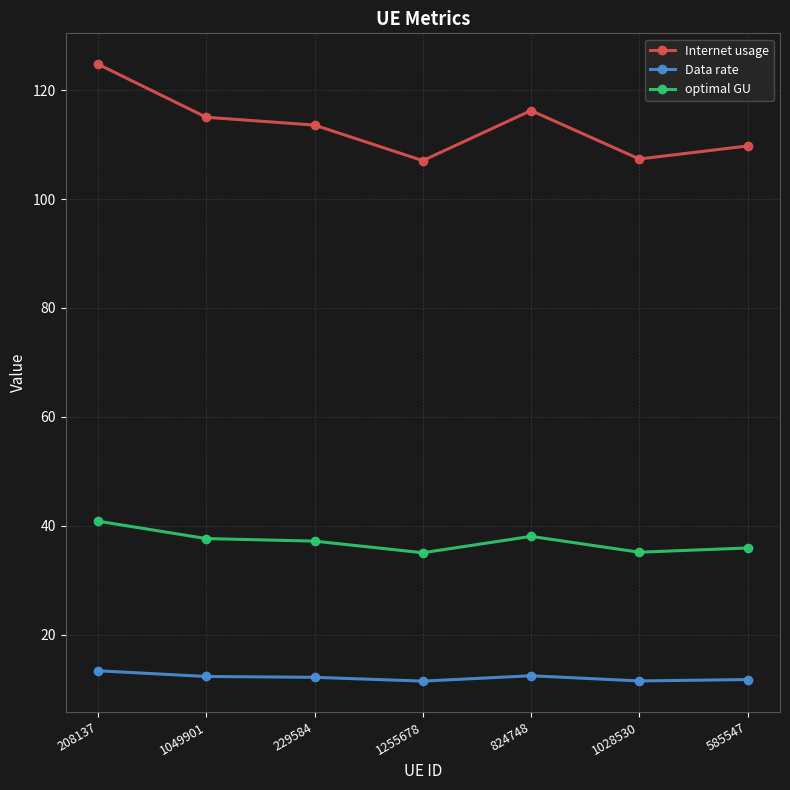

What is the difference between the optimal GU values at 208137 and 1049901?

3.2